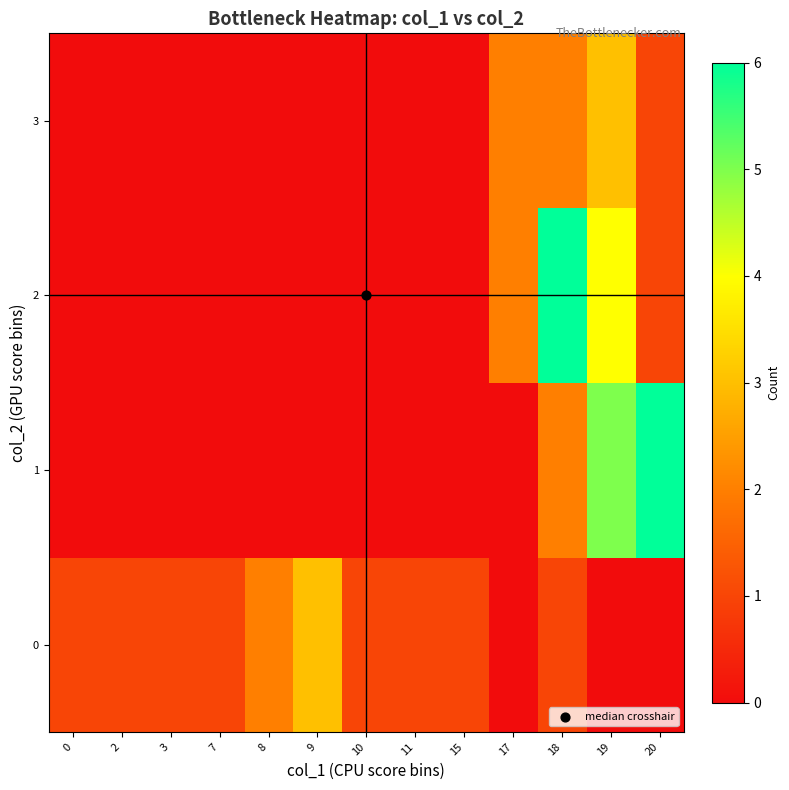

Reading left to right, transcribe all the data shown in this chart.

0: 0=1	2=1	3=1	7=1	8=2	9=3	10=1	11=1	15=1	17=0	18=1	19=0	20=0
1: 0=0	2=0	3=0	7=0	8=0	9=0	10=0	11=0	15=0	17=0	18=2	19=5	20=6
2: 0=0	2=0	3=0	7=0	8=0	9=0	10=0	11=0	15=0	17=2	18=6	19=4	20=1
3: 0=0	2=0	3=0	7=0	8=0	9=0	10=0	11=0	15=0	17=2	18=2	19=3	20=1